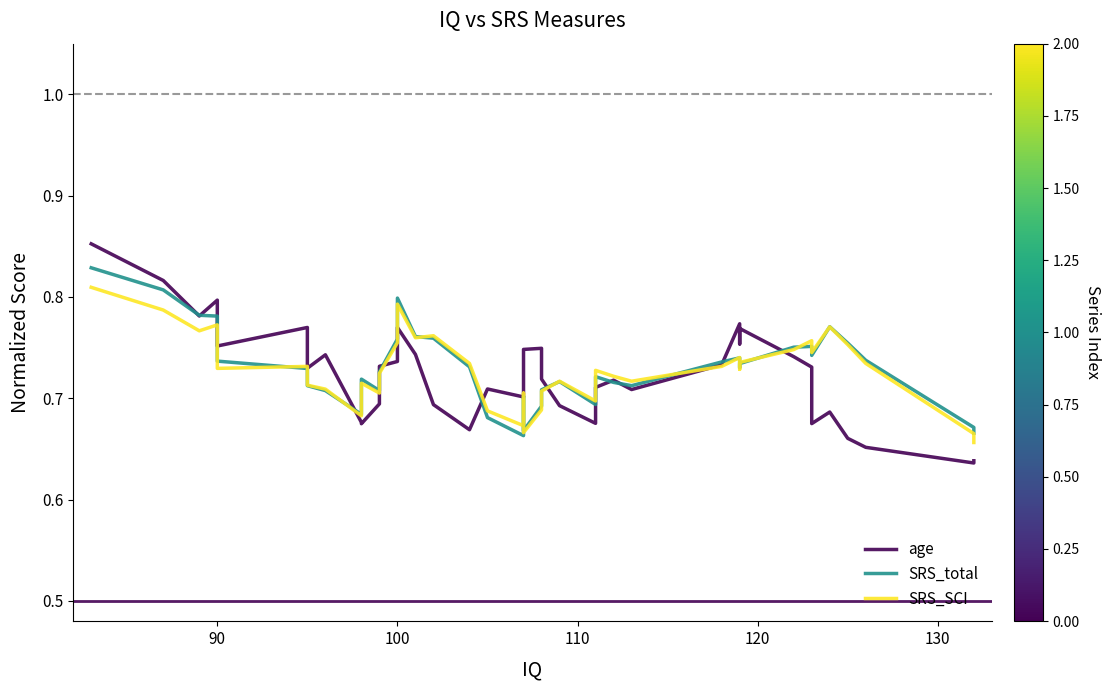

Does the chart have visible grid lines?

No